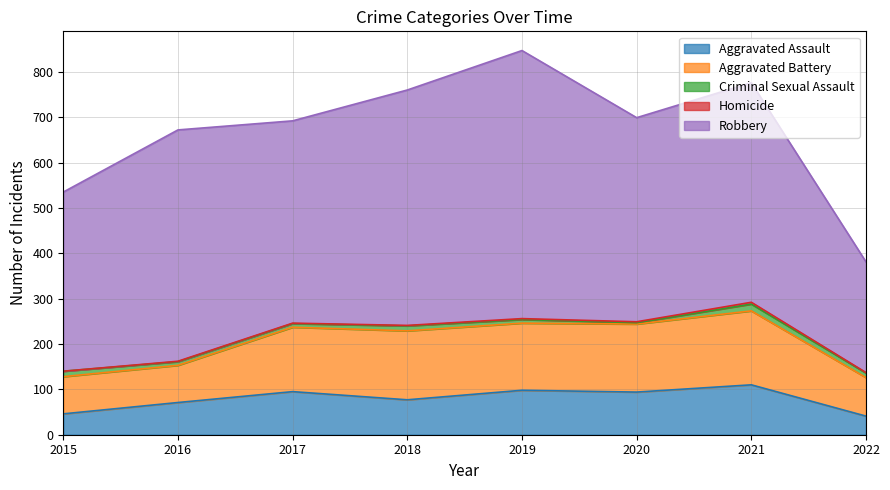

Is it true that Aggravated Battery equals 150 at 2022?

False